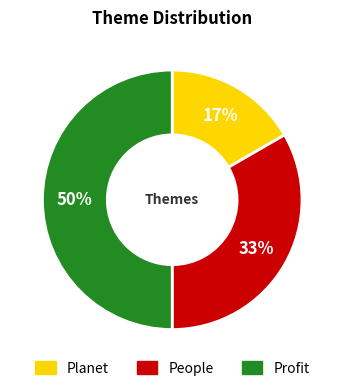

Rank the categories by value from highest to lowest.

Profit, People, Planet